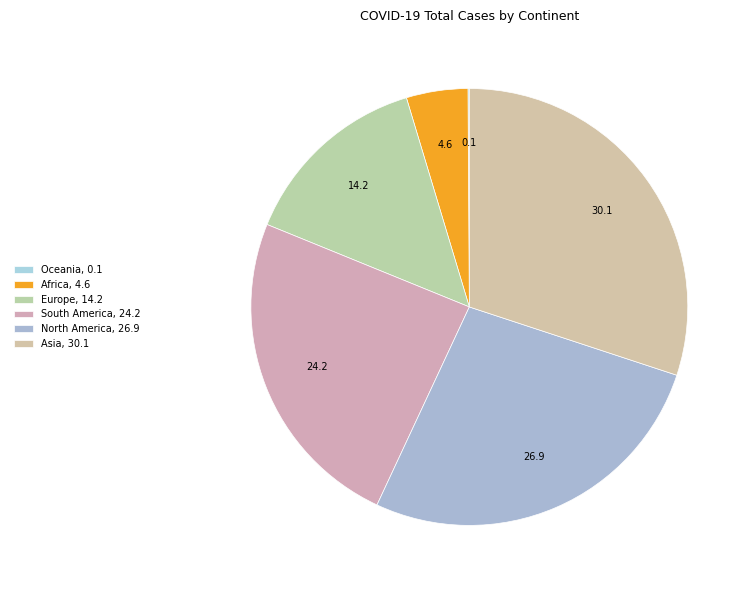

Between Oceania and South America, which is larger?

South America